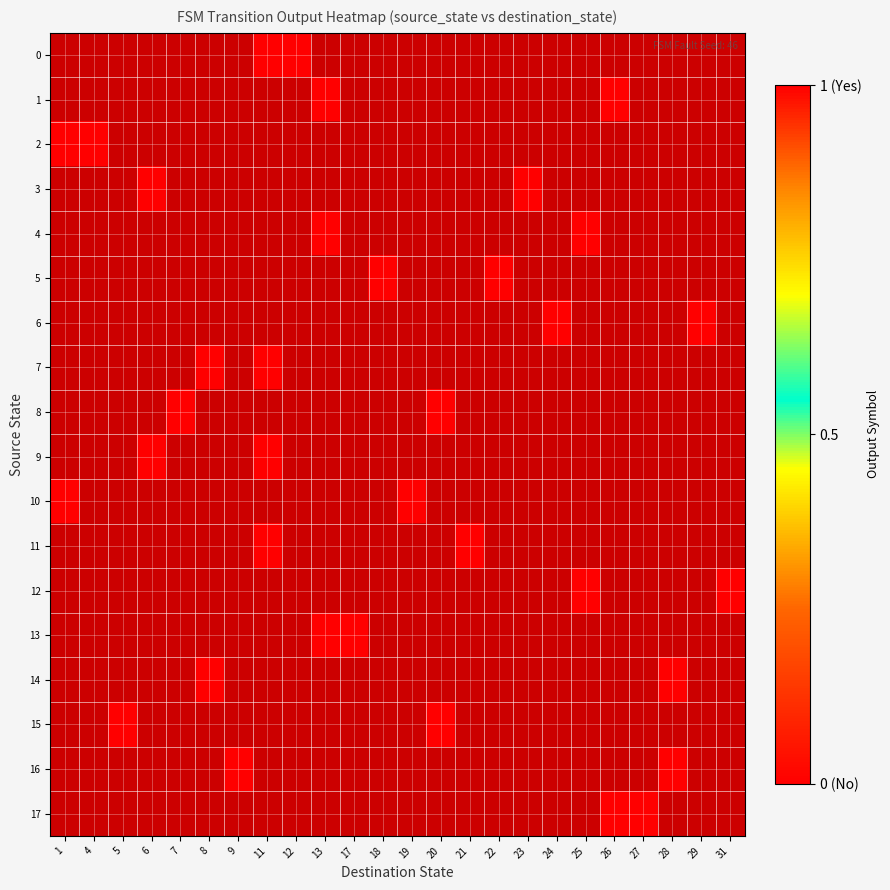

List the series in order of their overall mean, lowest first.

0, 1, 2, 3, 4, 5, 6, 7, 8, 9, 10, 11, 12, 13, 14, 15, 16, 17